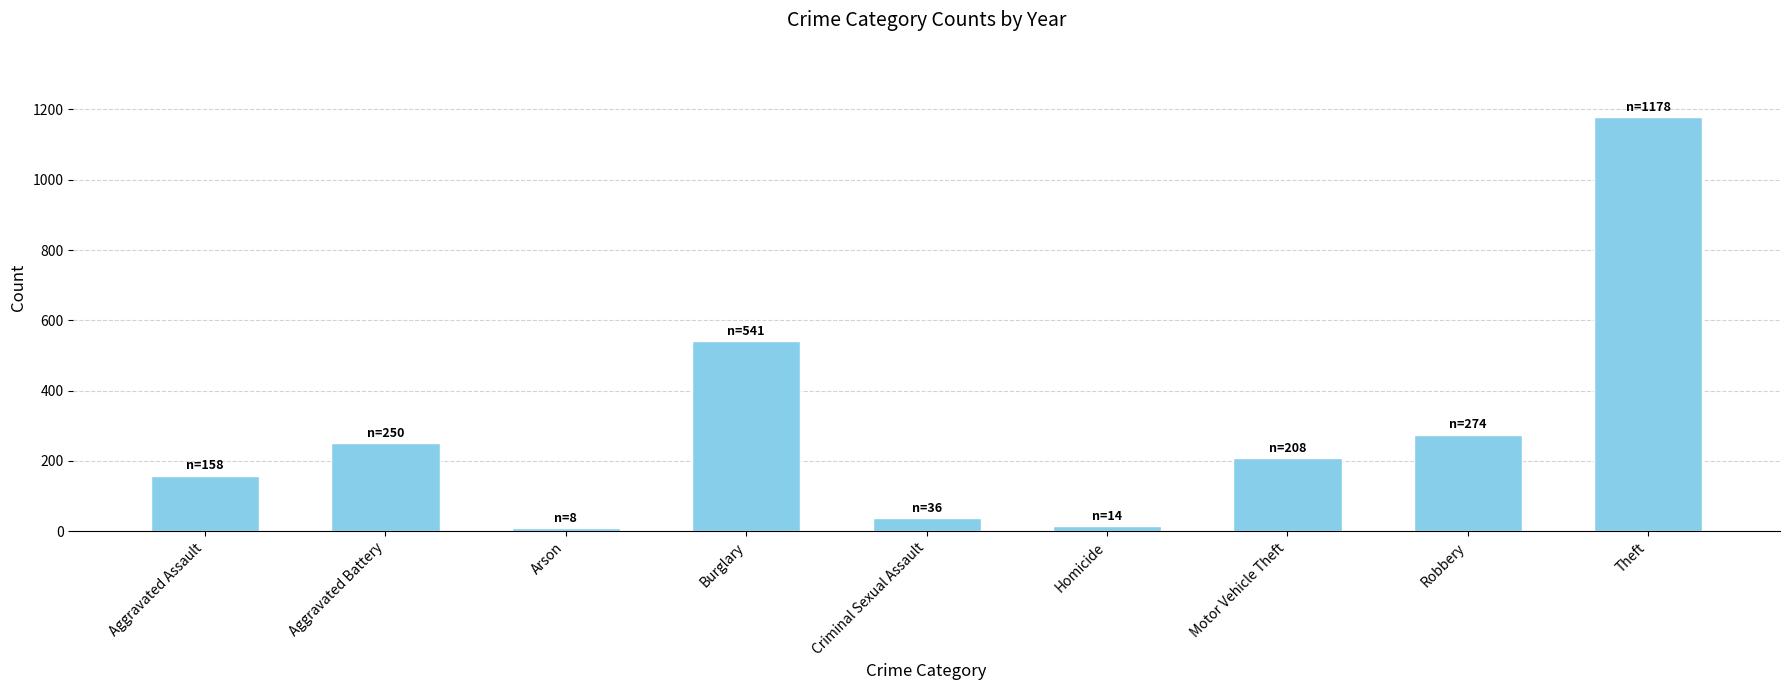

Reading left to right, what are all the values shown in this chart?

Aggravated Assault=158	Aggravated Battery=250	Arson=8	Burglary=541	Criminal Sexual Assault=36	Homicide=14	Motor Vehicle Theft=208	Robbery=274	Theft=1178